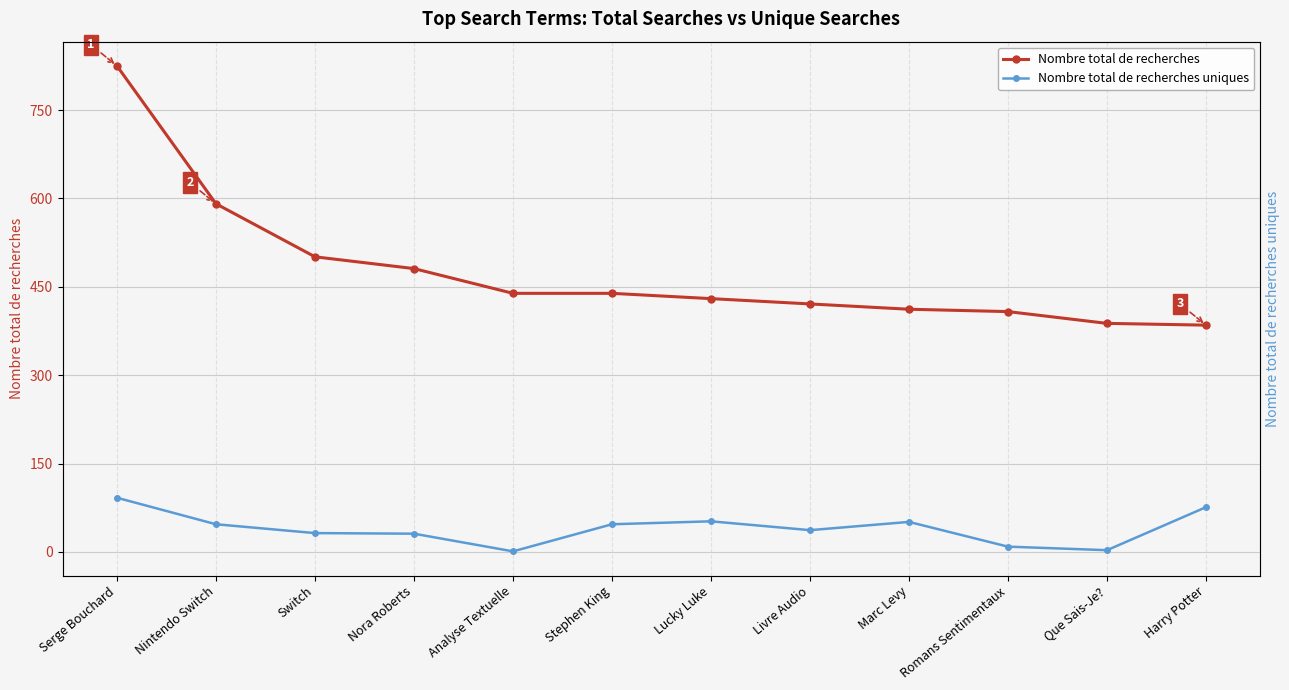

Between Stephen King and Livre Audio, which is larger?

Stephen King